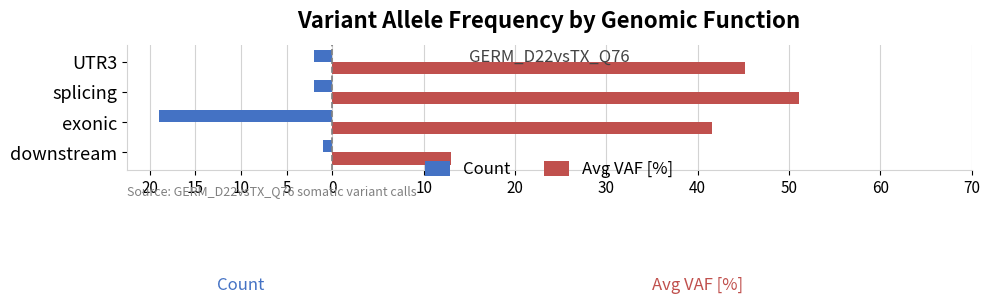

What is the value of the Count bar at the 1st from the left?

-1.0